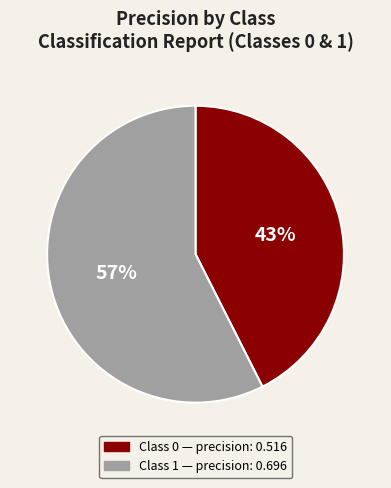

Is there a majority slice in this chart?

Yes